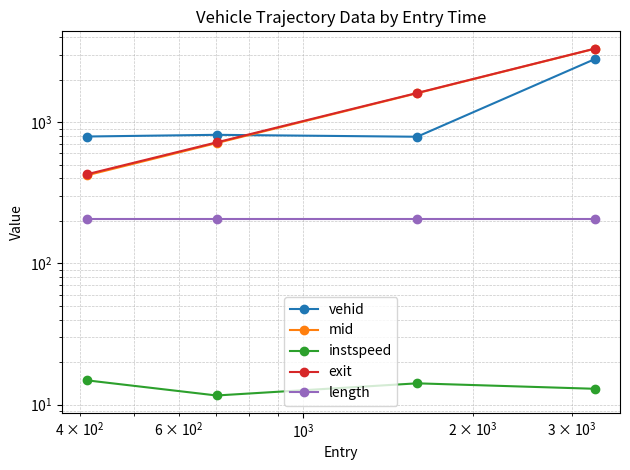

True or false: instspeed and length cross at least once.

False